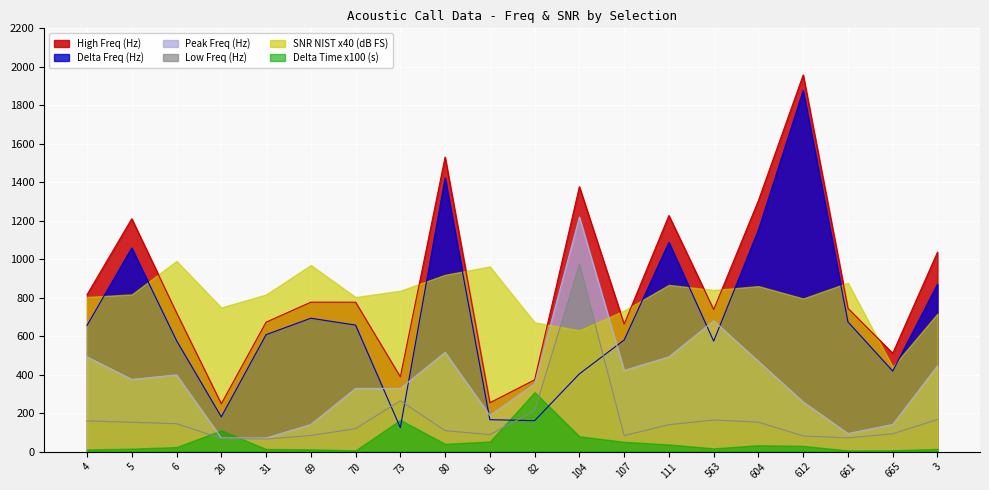

Between which two adjacent categories do Low Freq (Hz) and Delta Freq (Hz) first intersect?

70 and 73